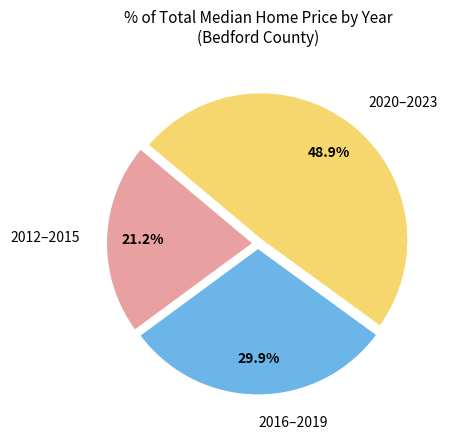

How many slices are in this pie chart?

3